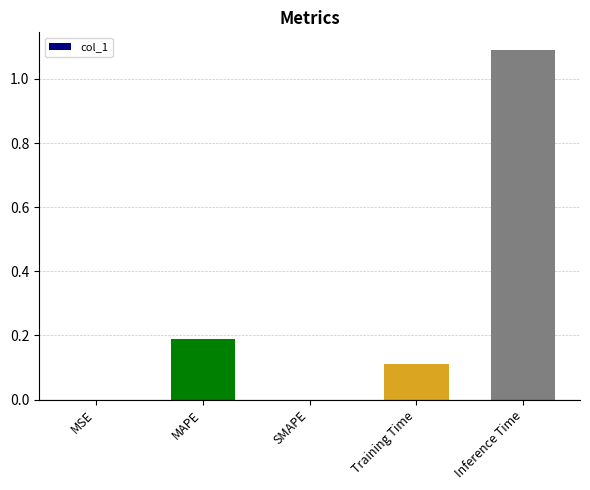

The value at SMAPE is 0.0. True or false?

True